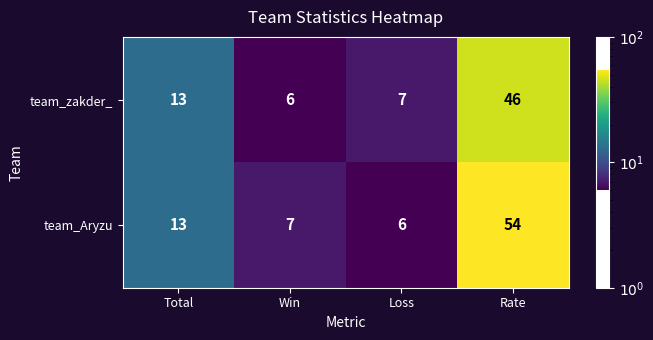

Reading right to left, list all the values displayed in this chart.

team_zakder_: 46	7	6	13
team_Aryzu: 54	6	7	13